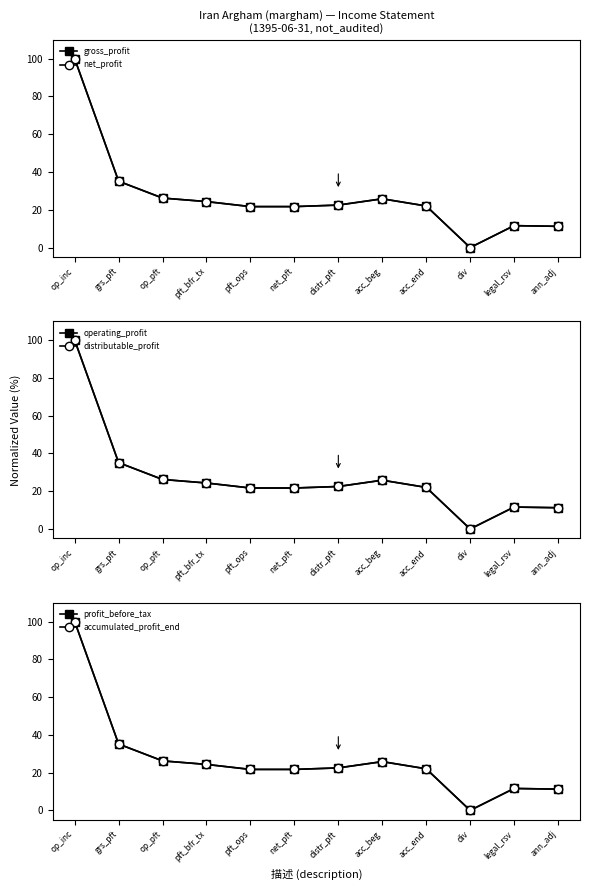

Reading right to left, transcribe all the data shown in this chart.

gross_profit: 11.2	11.6	0.0	22.0	25.8	22.5	21.7	21.7	24.3	26.2	35.1	100.0
net_profit: 11.2	11.6	0.0	22.0	25.8	22.5	21.7	21.7	24.3	26.2	35.1	100.0
operating_profit: 11.2	11.6	0.0	22.0	25.8	22.5	21.7	21.7	24.3	26.2	35.1	100.0
distributable_profit: 11.2	11.6	0.0	22.0	25.8	22.5	21.7	21.7	24.3	26.2	35.1	100.0
profit_before_tax: 11.2	11.6	0.0	22.0	25.8	22.5	21.7	21.7	24.3	26.2	35.1	100.0
accumulated_profit_end: 11.2	11.6	0.0	22.0	25.8	22.5	21.7	21.7	24.3	26.2	35.1	100.0